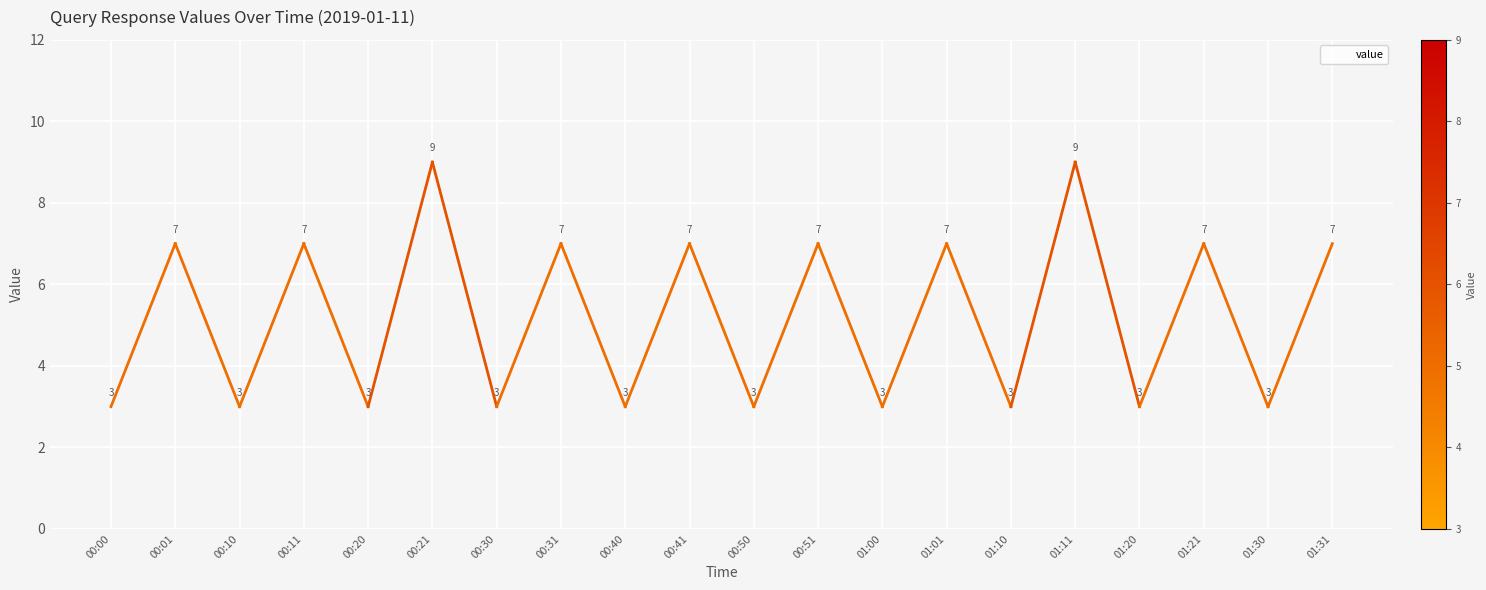

What is the difference between the maximum and second lowest values?

6